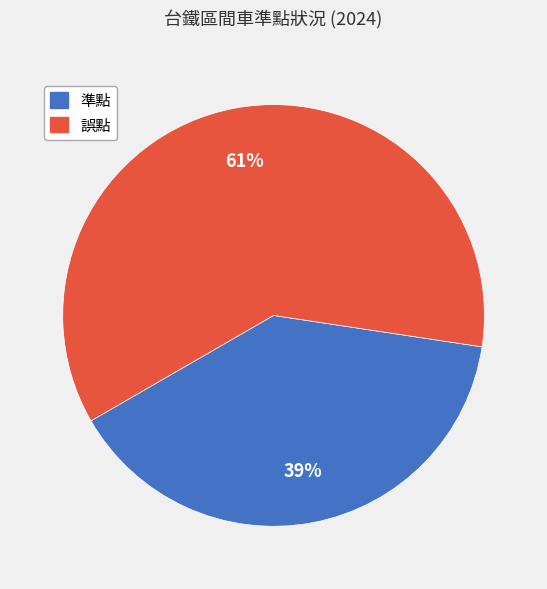

Is there any slice that represents more than half of the pie?

Yes